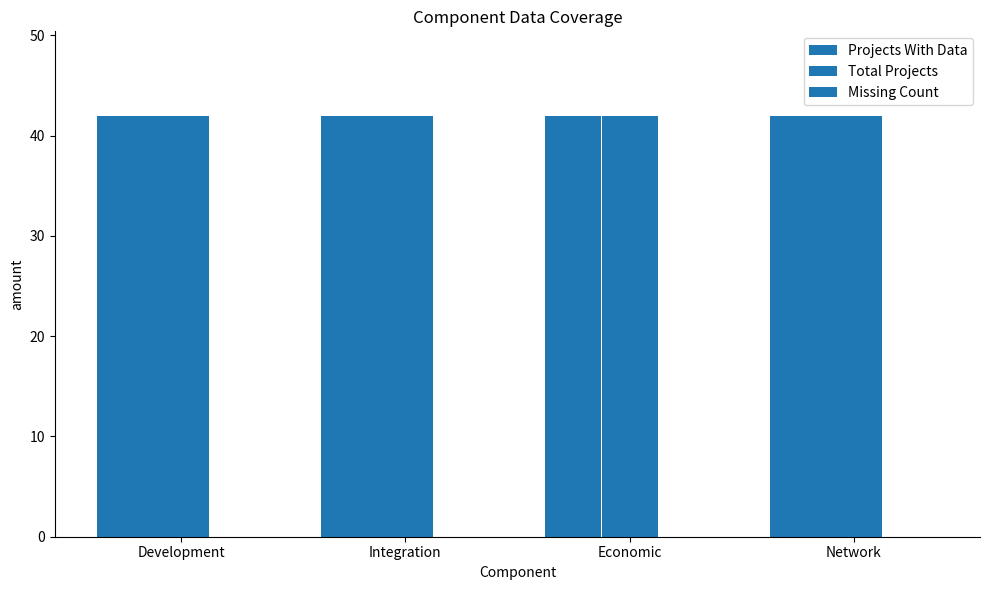

How many groups of bars are there?

4